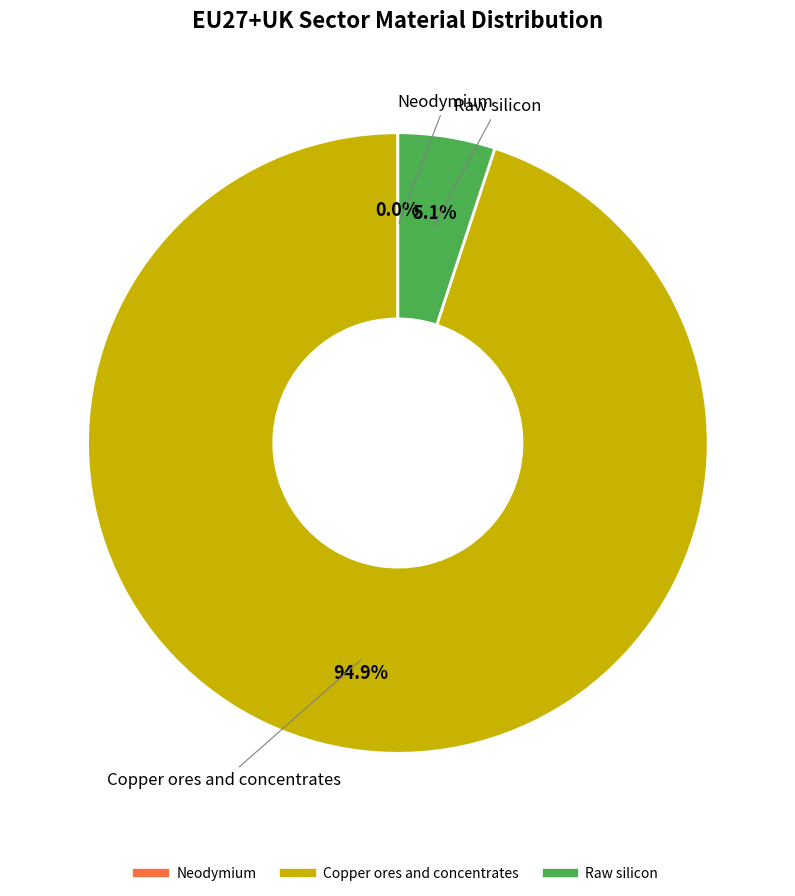

Is there a majority slice in this chart?

Yes